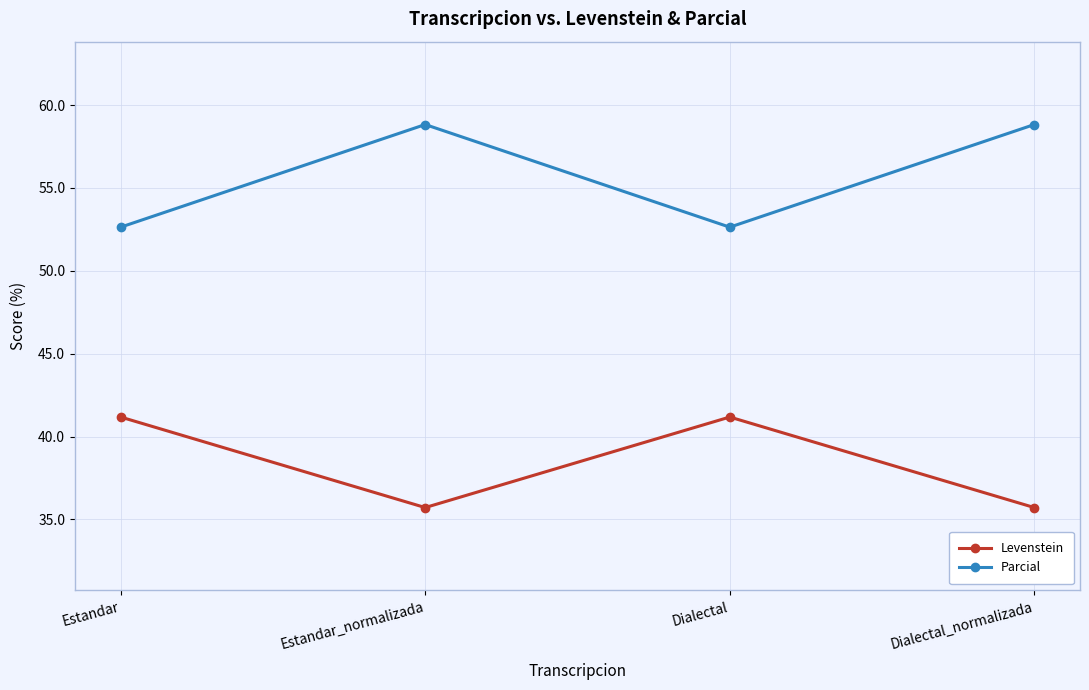

Reading right to left, extract all data points from this chart.

Levenstein: 35.7	41.2	35.7	41.2
Parcial: 58.8	52.6	58.8	52.6